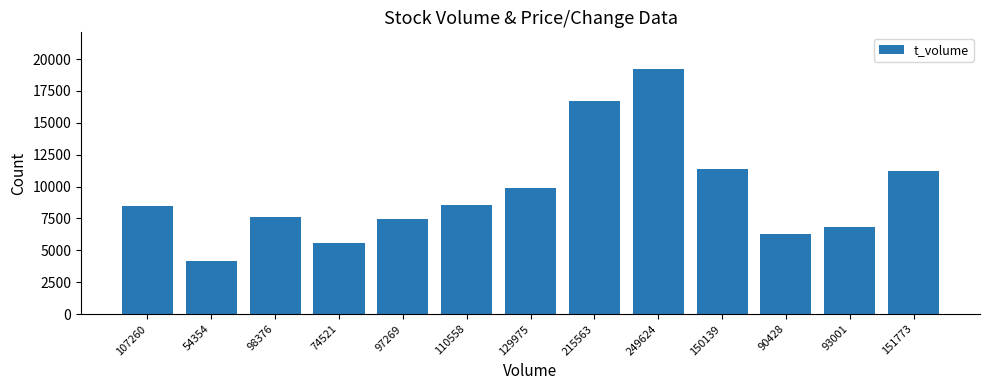

At which category does the chart reach its minimum across all series?

54354